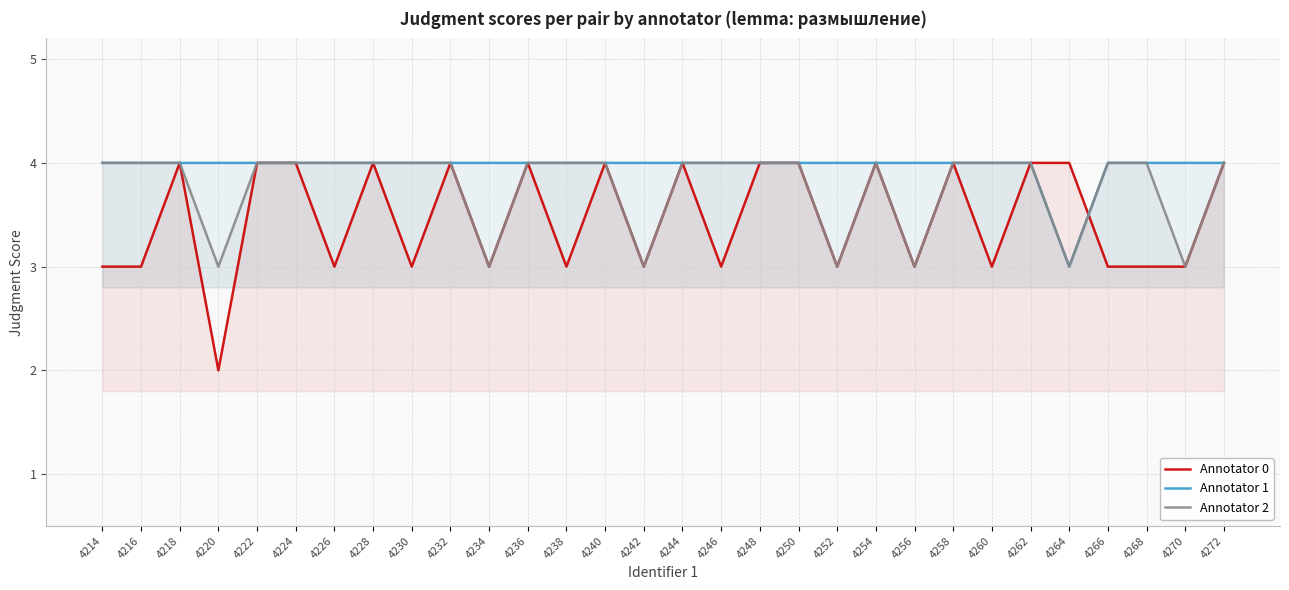

Does the chart have visible grid lines?

Yes